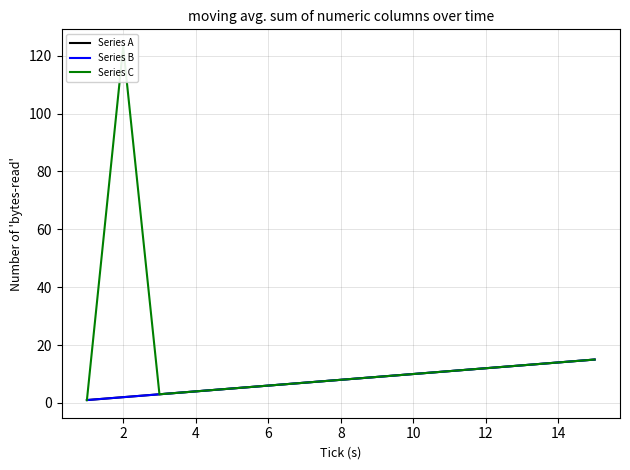

List the labels in order of Series A value, smallest first.

0, 2, 4, 6, 8, 10, 12, 14, 16, 9, 10, 11, 12, 13, 14